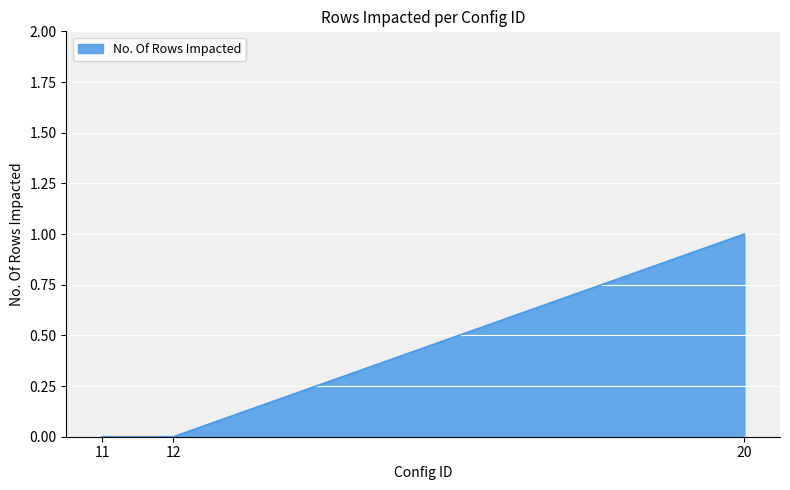

What is the maximum value shown in the chart?

1